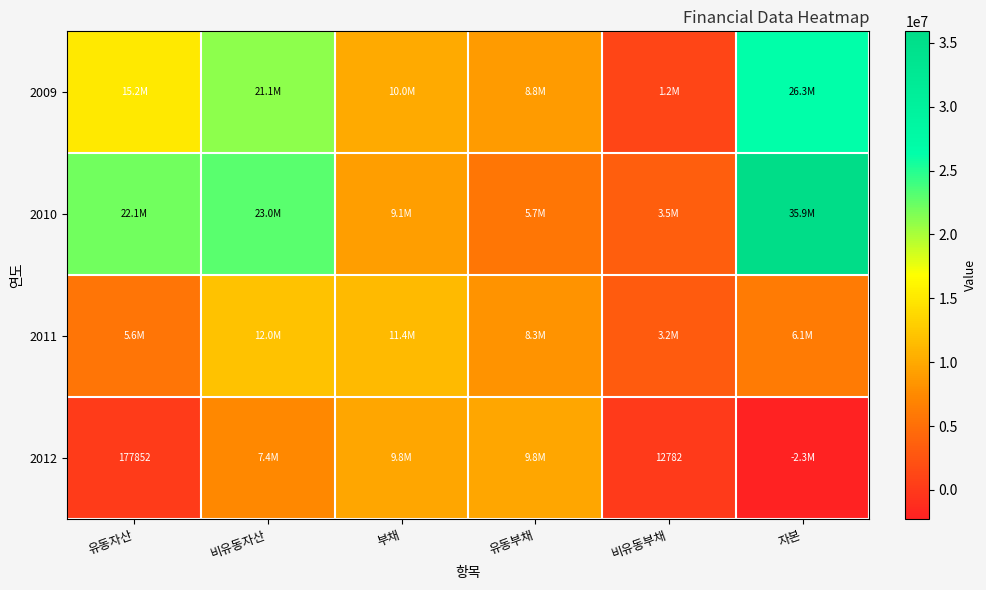

Rank the series at 부채 from lowest to highest value.

2010, 2012, 2009, 2011